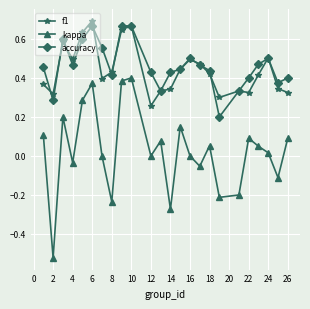

True or false: f1 and kappa cross at least once.

False